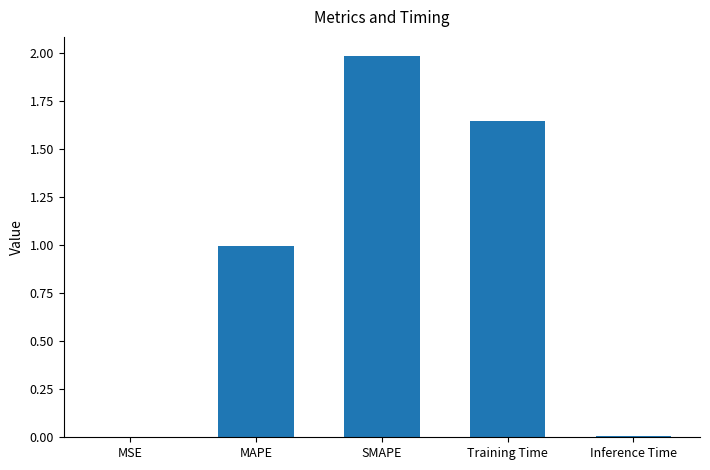

The chart shows a value of 2.0 at SMAPE. True or false?

True